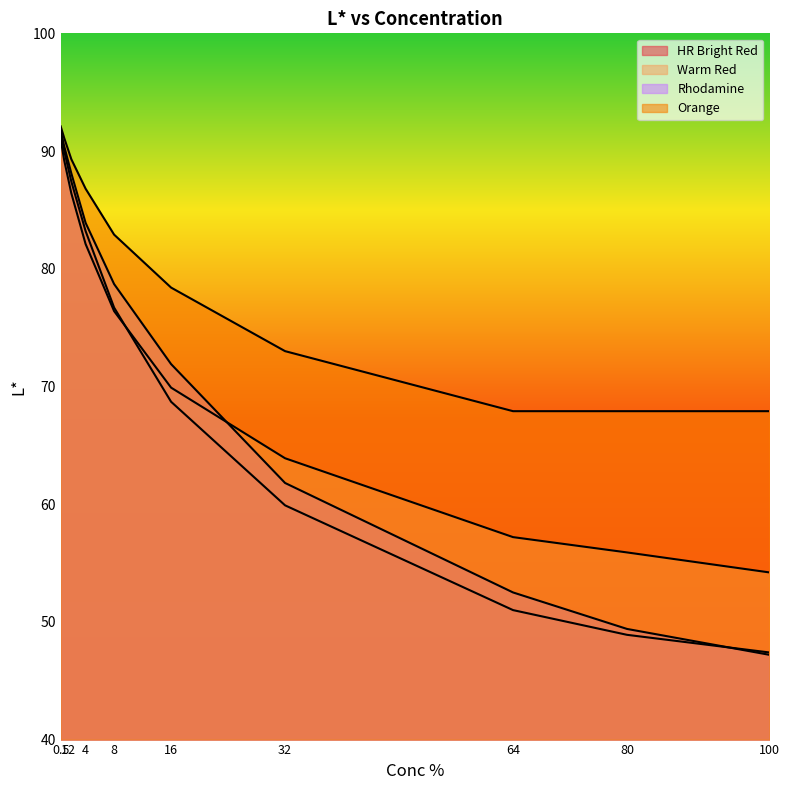

Is the value of HR Bright Red at 16 greater than the value of Orange at 0.5?

No